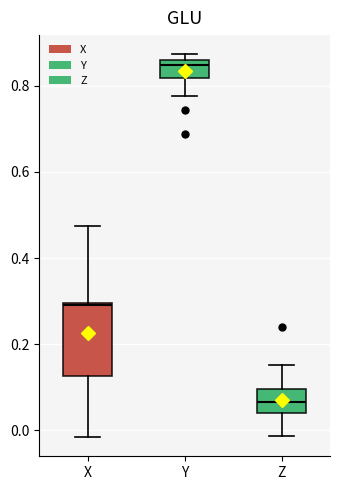

Reading left to right, read every box against the y-axis: the position of its median line, the range the box covers, and the ends of its whiskers. The values are not printed on the chart, so give them approximately, as read against the axis.

X: median 0.30, box 0.12 to 0.30, whiskers -0.02 to 0.48
Y: median 0.84, box 0.82 to 0.86, whiskers 0.78 to 0.88
Z: median 0.06, box 0.04 to 0.10, whiskers -0.02 to 0.16